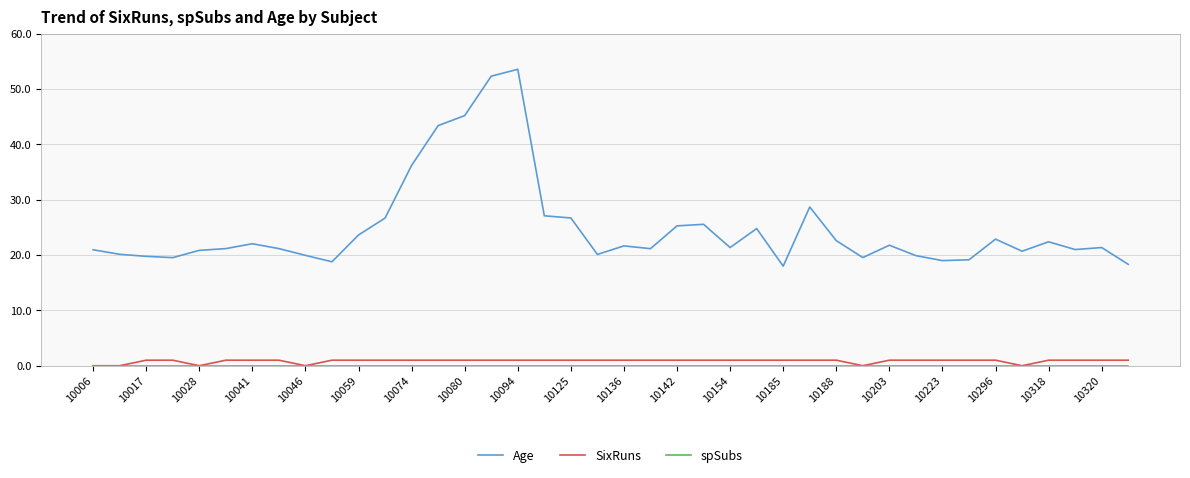

Does the chart have visible grid lines?

Yes